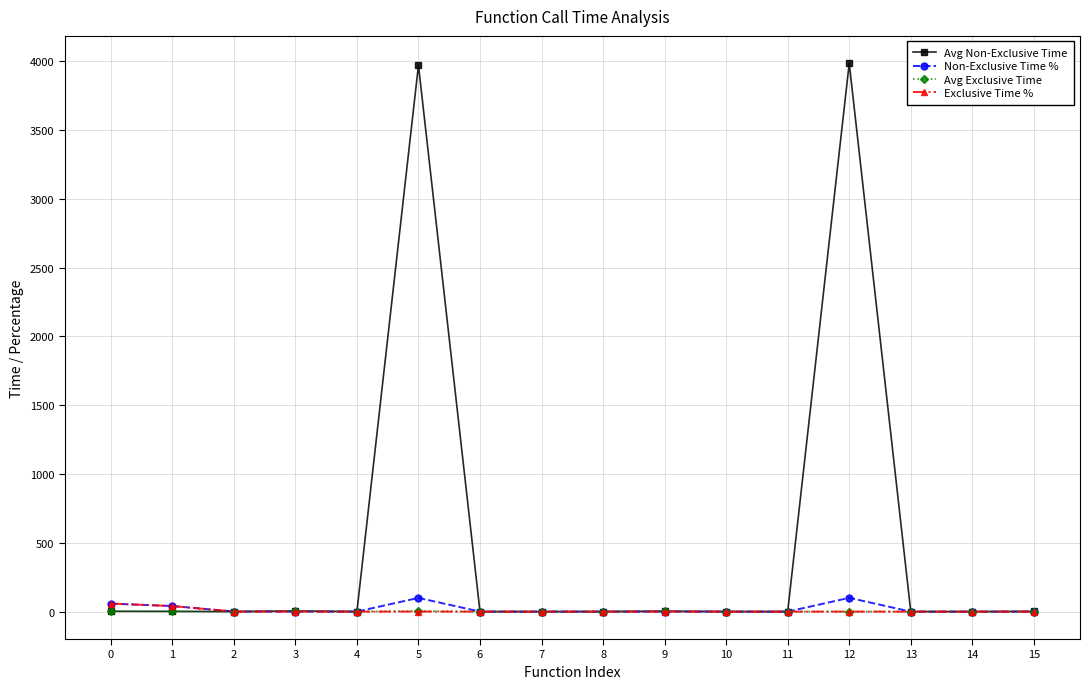

Count the number of data series in this chart.

4